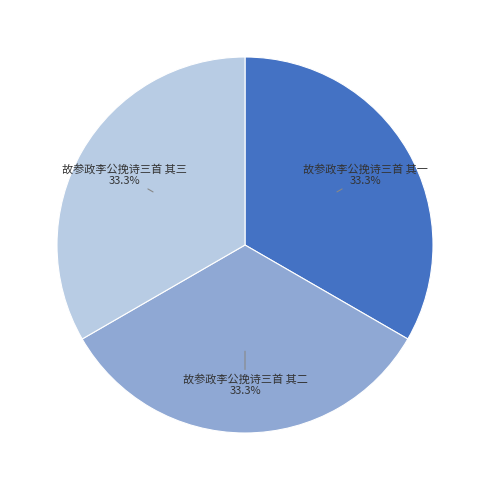

What is the ratio of the value at 故参政李公挽诗三首 其一 to the value at 故参政李公挽诗三首 其二?

1.0